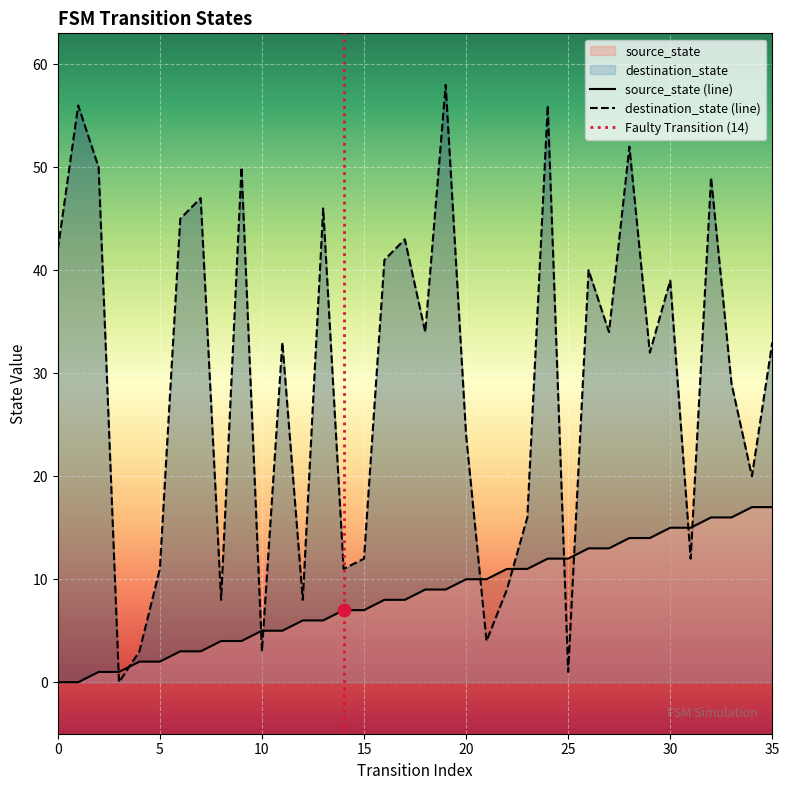

Which series has the largest total across all categories?

destination_state